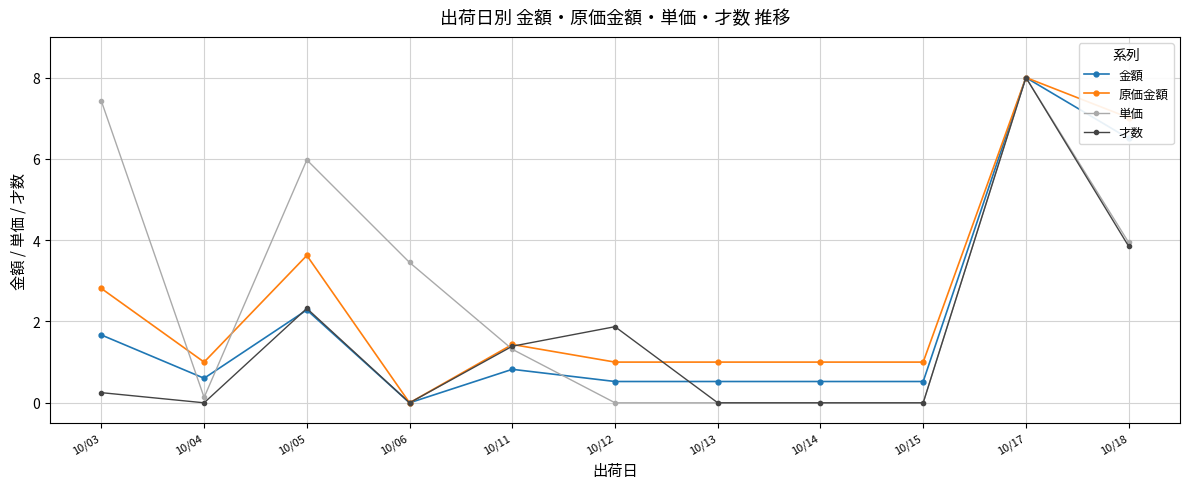

What is the difference between the highest and lowest values at 10/14?

1.0